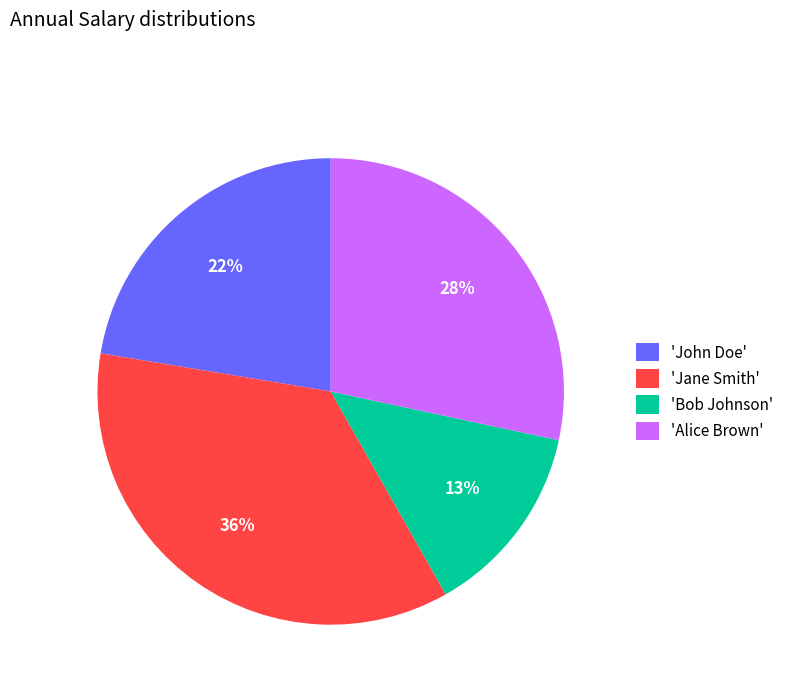

To the nearest percent, what is the average slice percentage?

25%